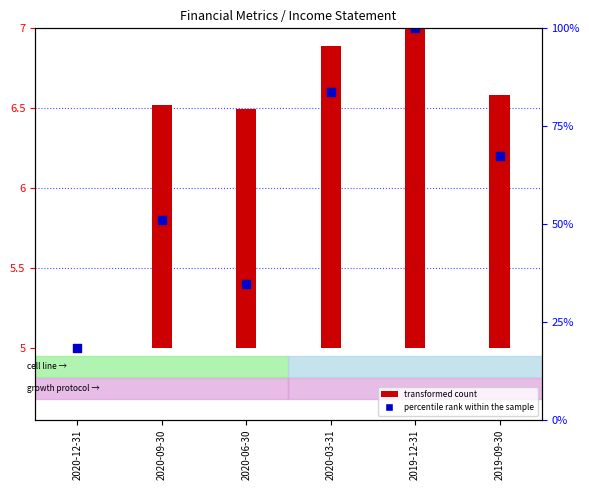

What is the change in value from 2020-12-31 to 2020-03-31?

+1.6